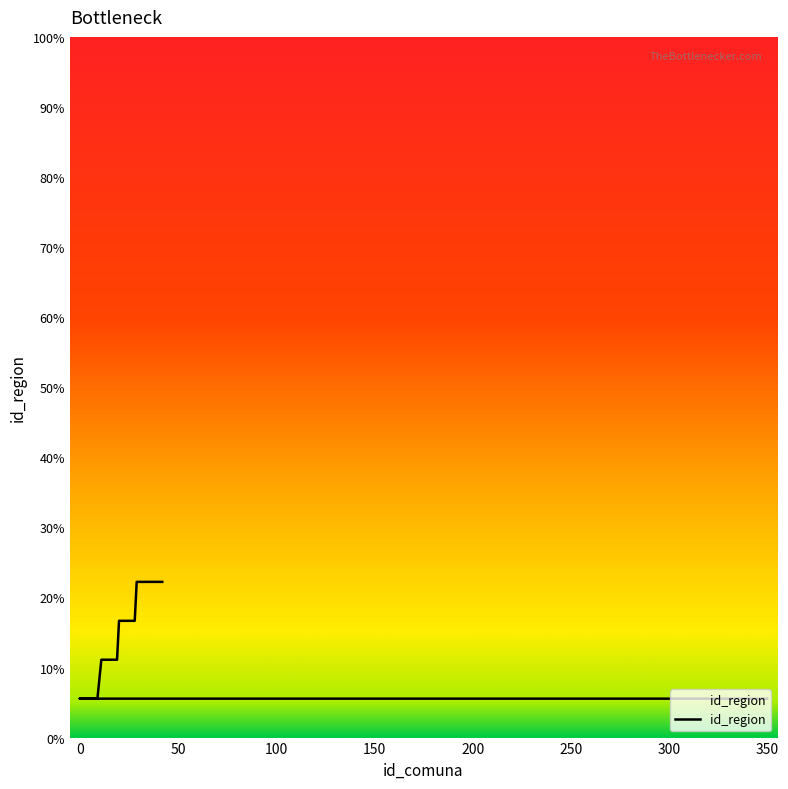

Reading left to right, what are all the values shown in this chart?

1	1	1	1	1	1	1	1	2	2	2	2	2	2	2	2	2	3	3	3	3	3	3	3	3	3	4	4	4	4	4	4	4	4	4	4	4	4	4	4